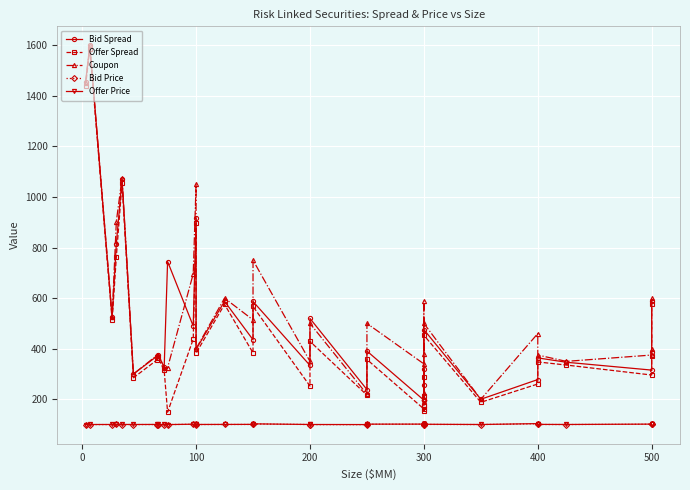

Count the number of categories in the chart.

34